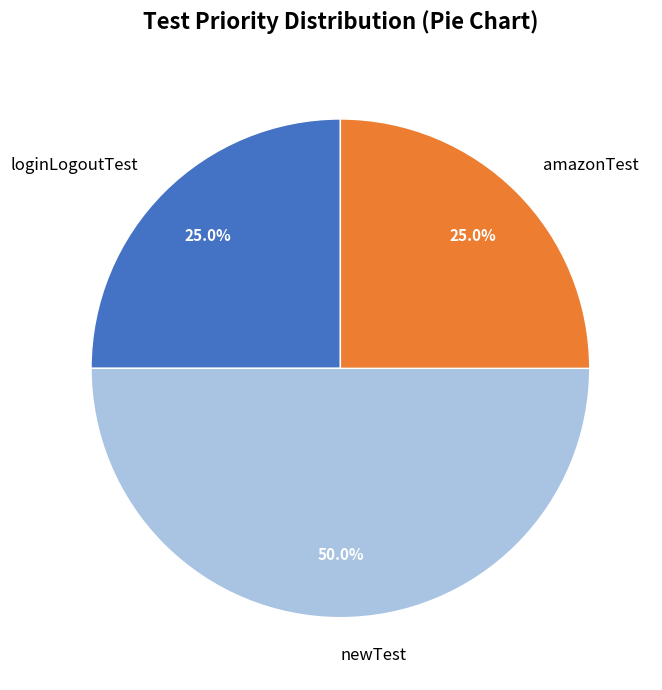

How many segments does this pie chart have?

3